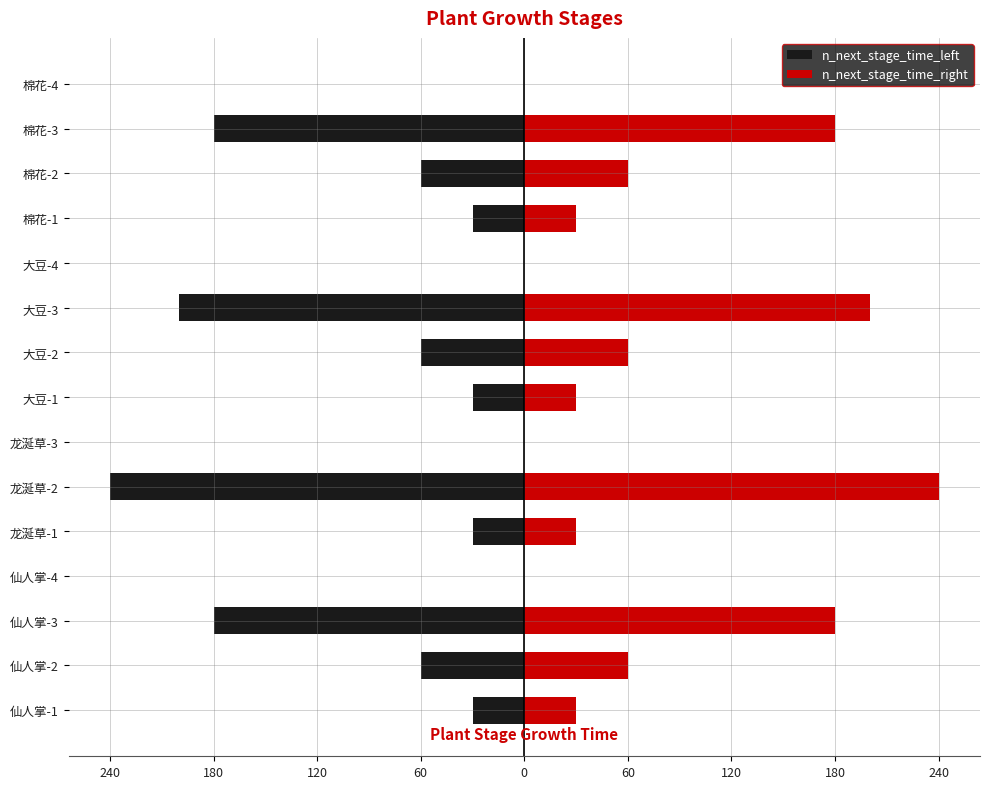

What is the sum of all n_next_stage_time_right values?

1100